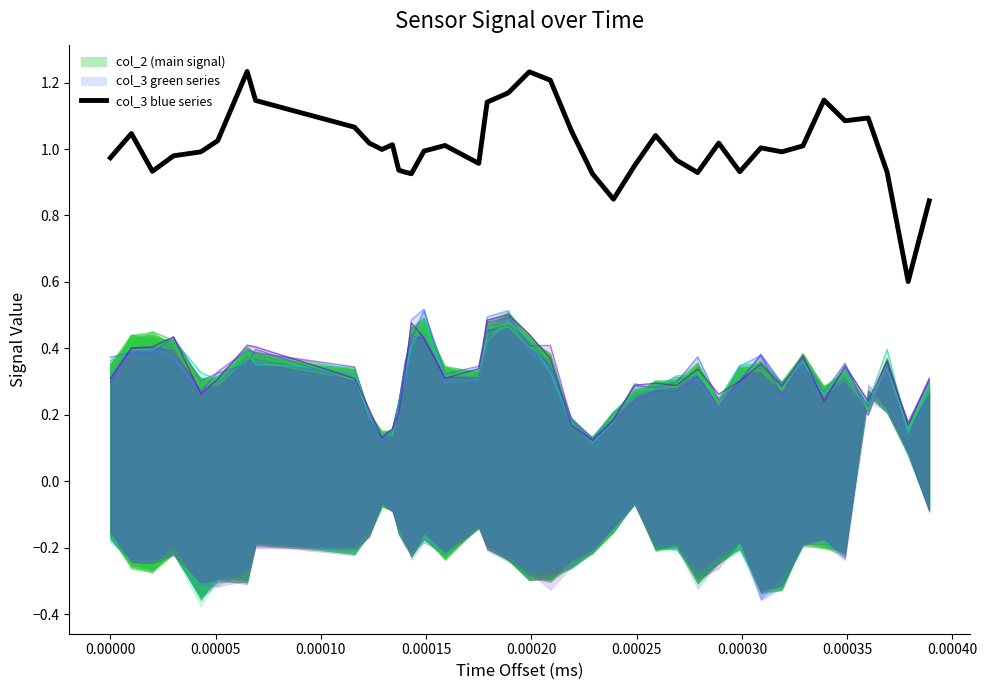

True or false: the data has more than 2 interior local peaks.

True